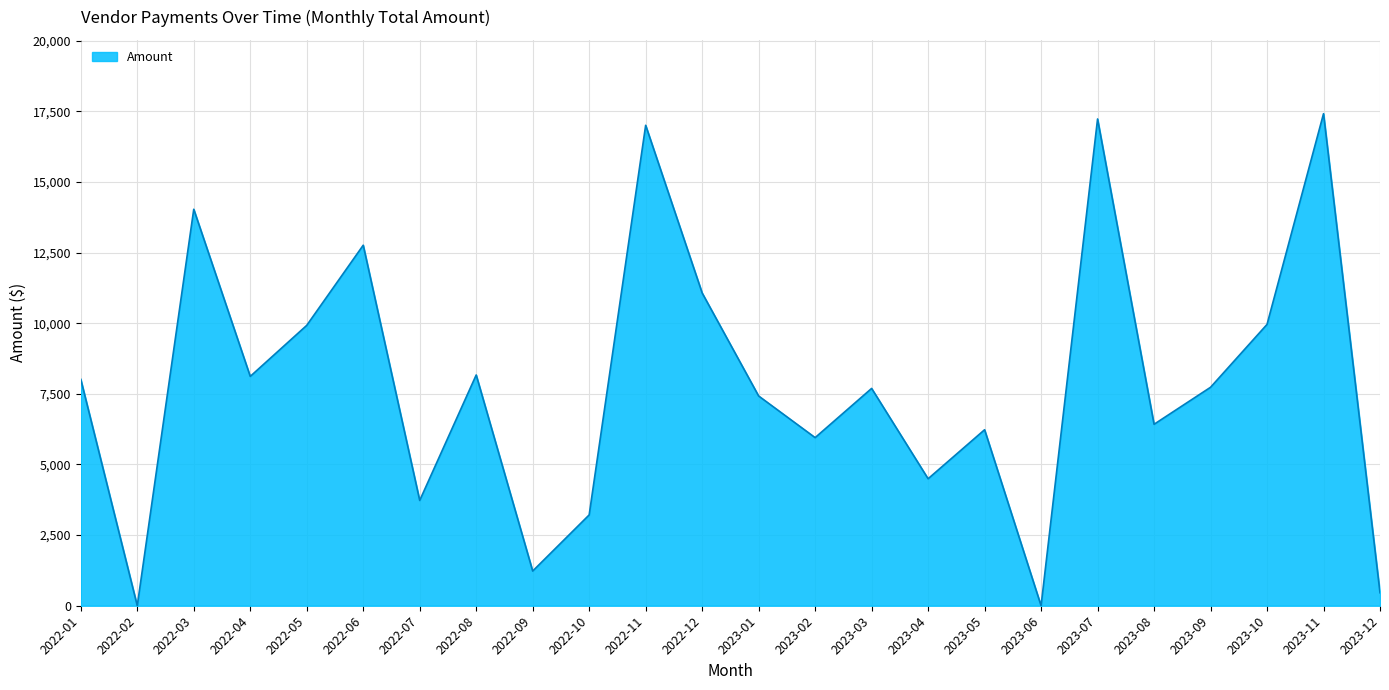

What is the average value?

7846.1